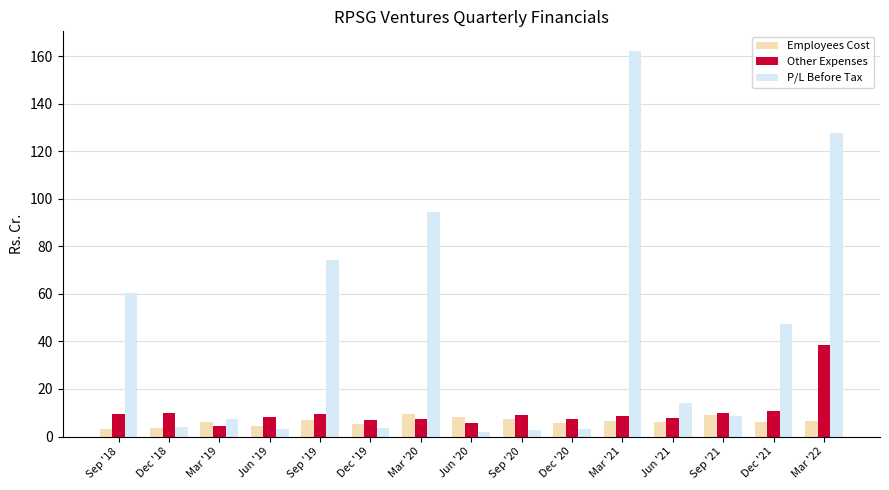

What is the average value of the P/L Before Tax series?

41.0